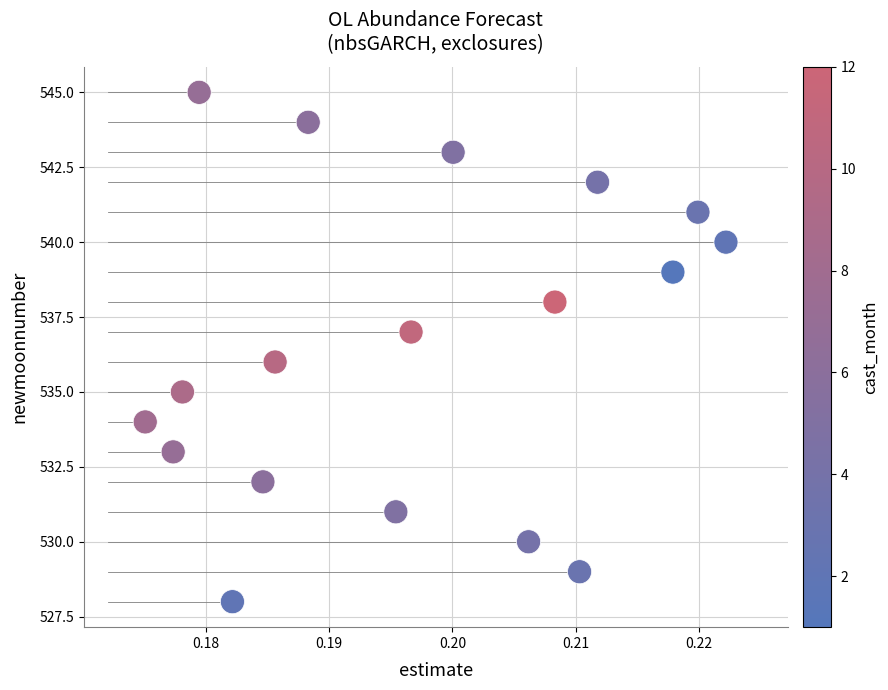

Count the number of points in this scatter plot.

18